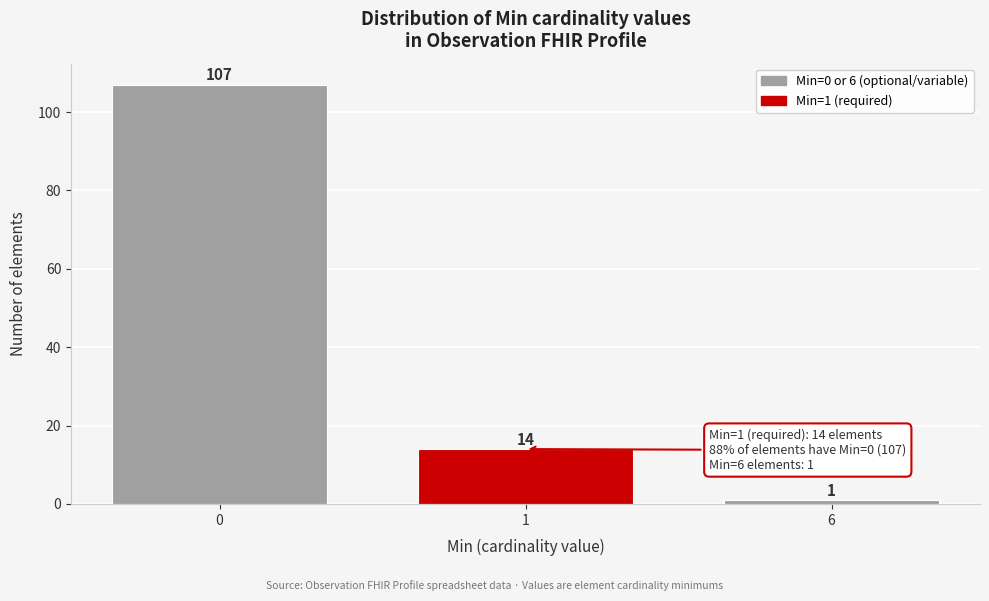

Reading left to right, what are all the values shown in this chart?

107	14	1